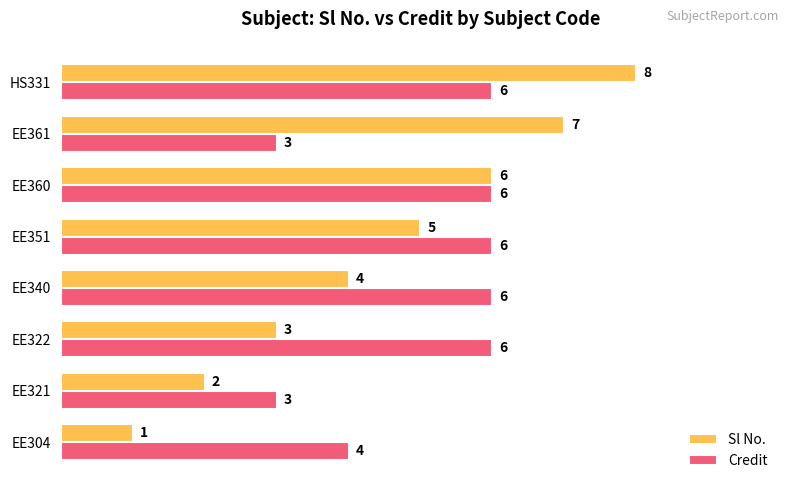

Rank the series at EE351 from lowest to highest value.

Sl No., Credit